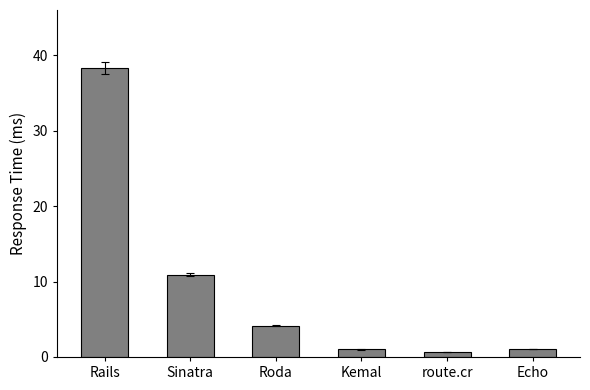

Where is the data nearest to the value 19?

Sinatra